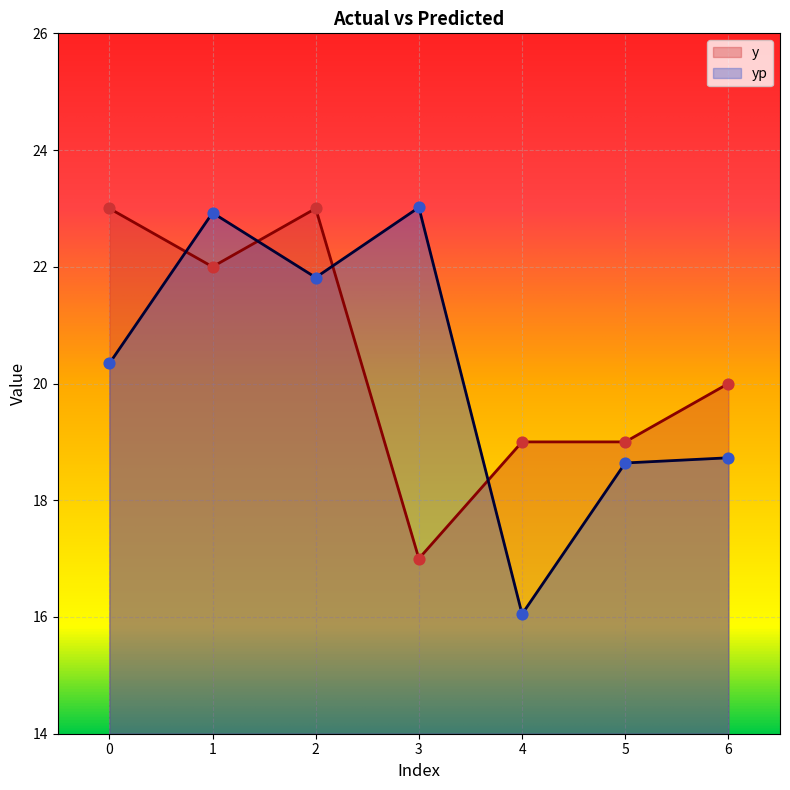

Is the value of yp at 0 greater than the value of y at 4?

Yes